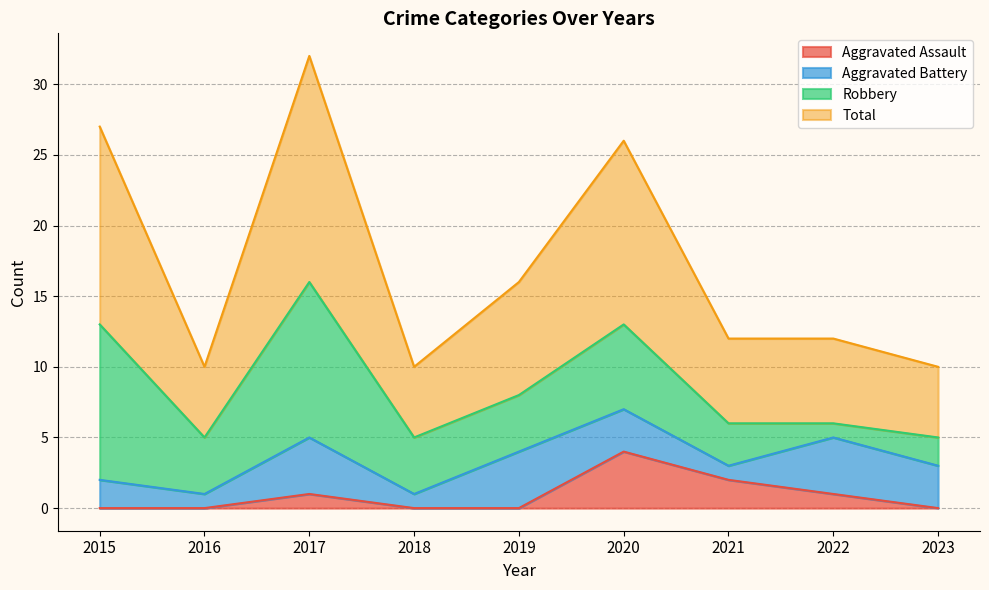

How many data points does each series have?

9